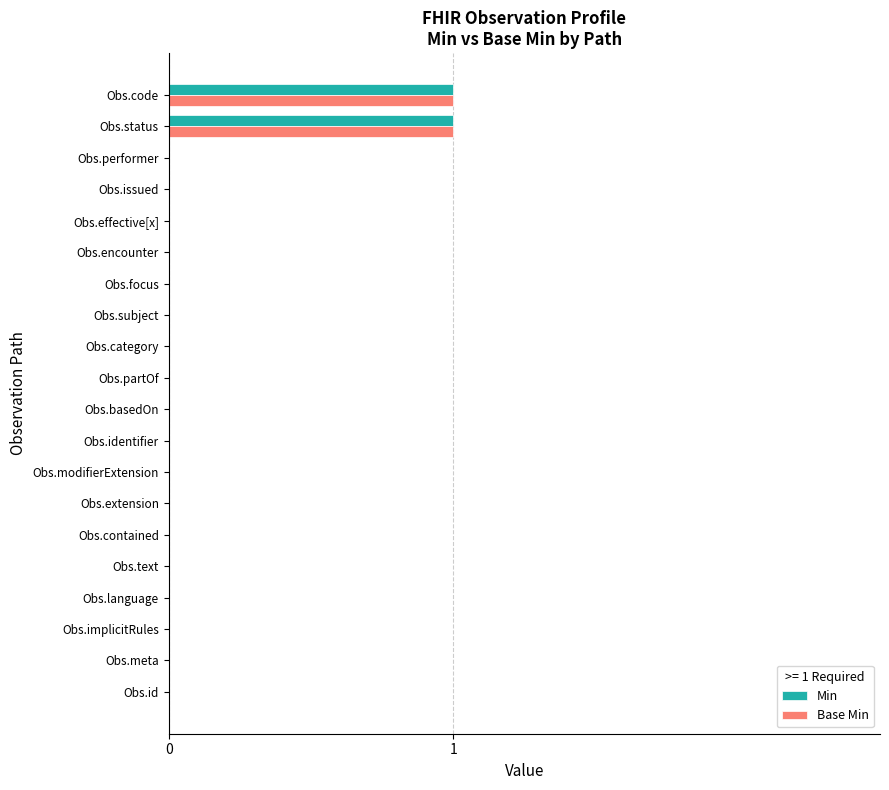

The Min series shows 0 at Obs.text. True or false?

True